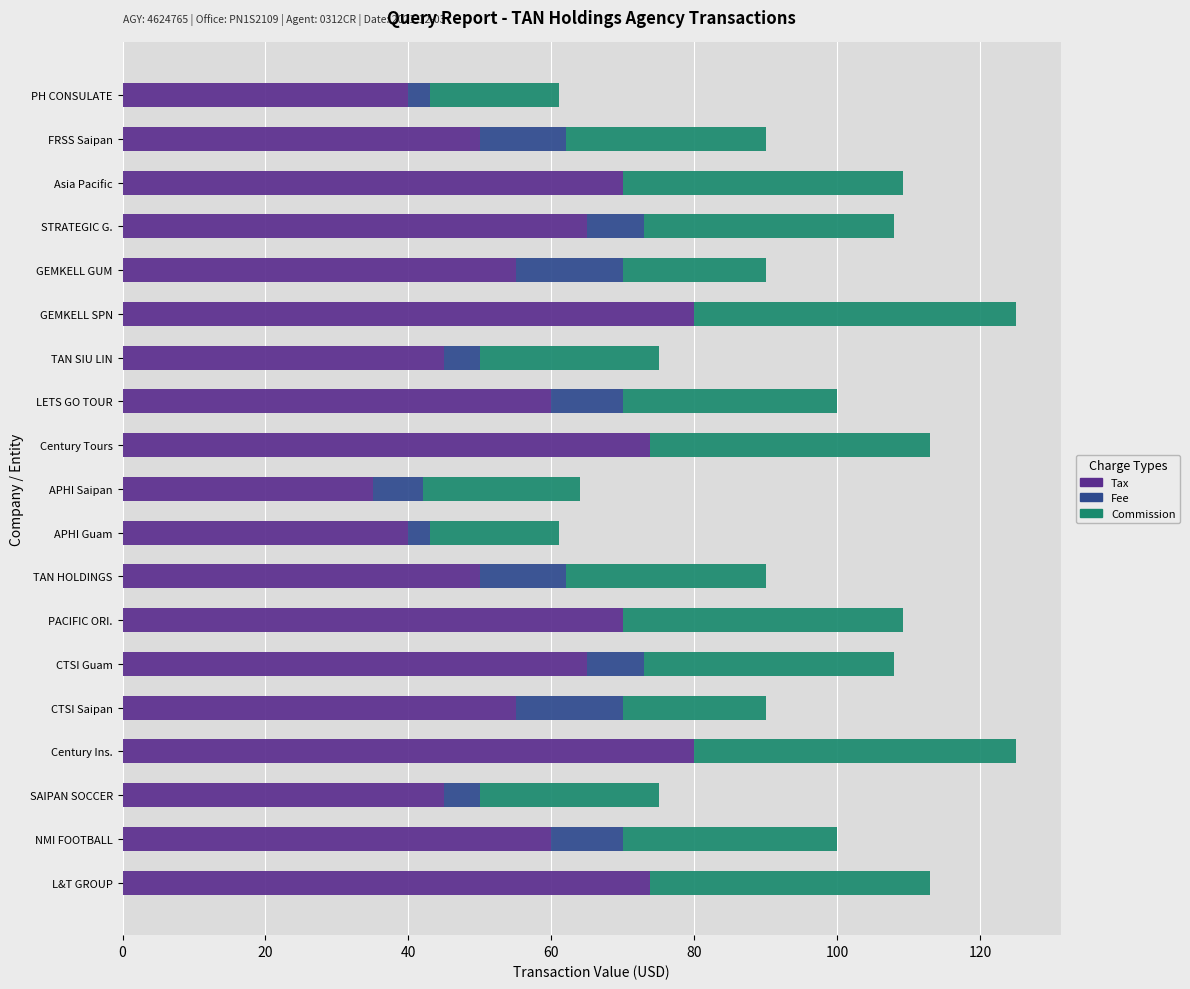

What is the total value across all series at PACIFIC ORI.?

109.2